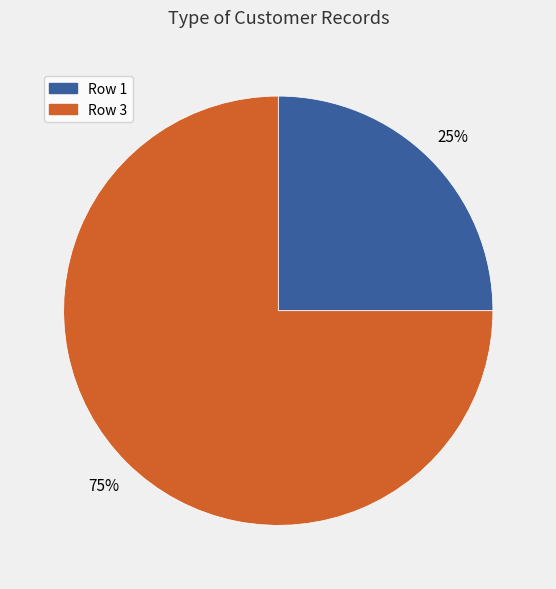

The Row 1 slice represents 25% of the pie. True or false?

True